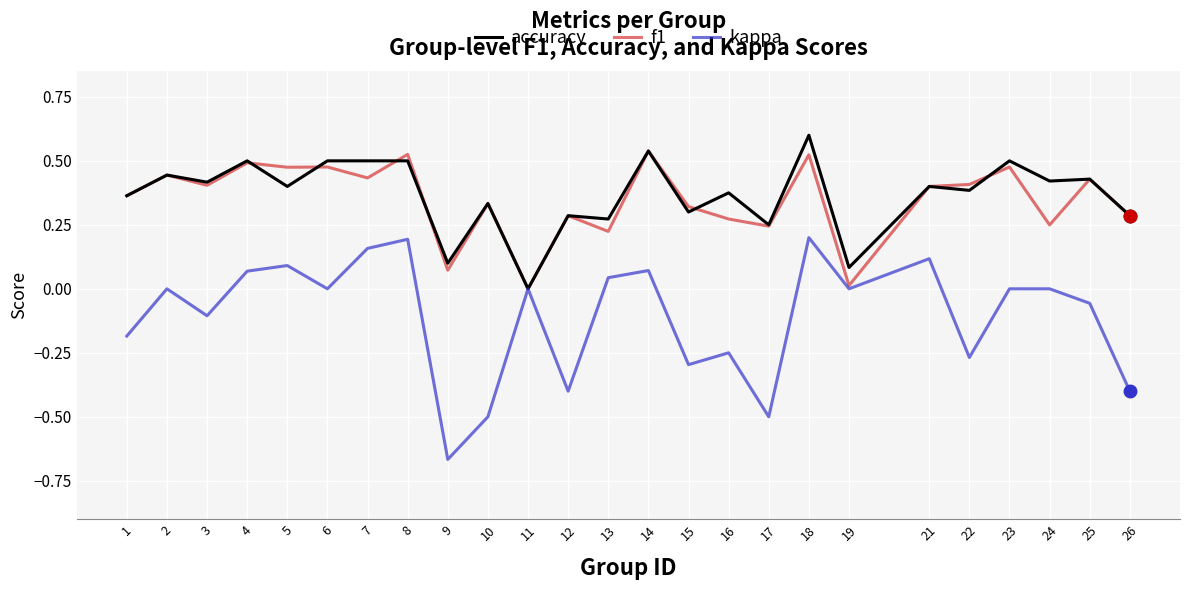

At 16, list the series in order from largest to smallest.

accuracy, f1, kappa